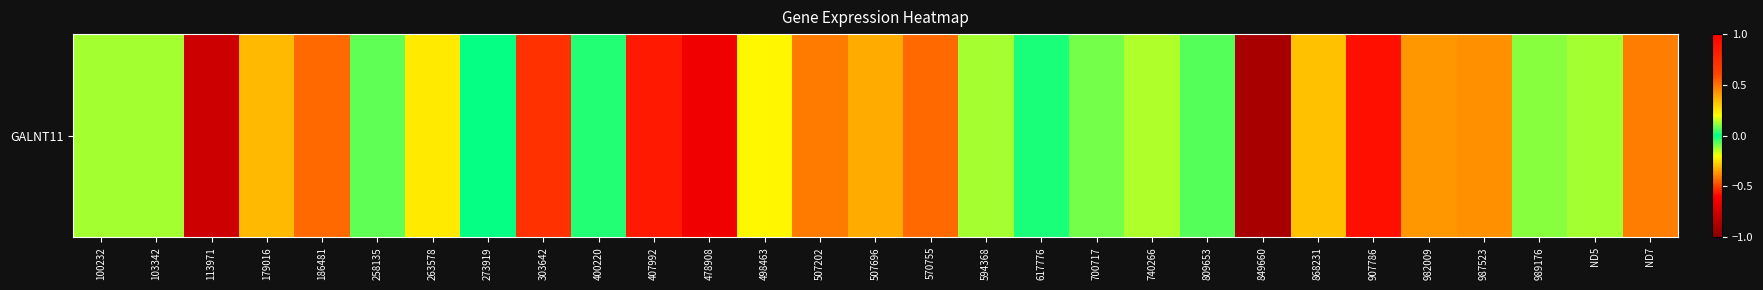

Is it true that the value at 740266 is -0.1?

False